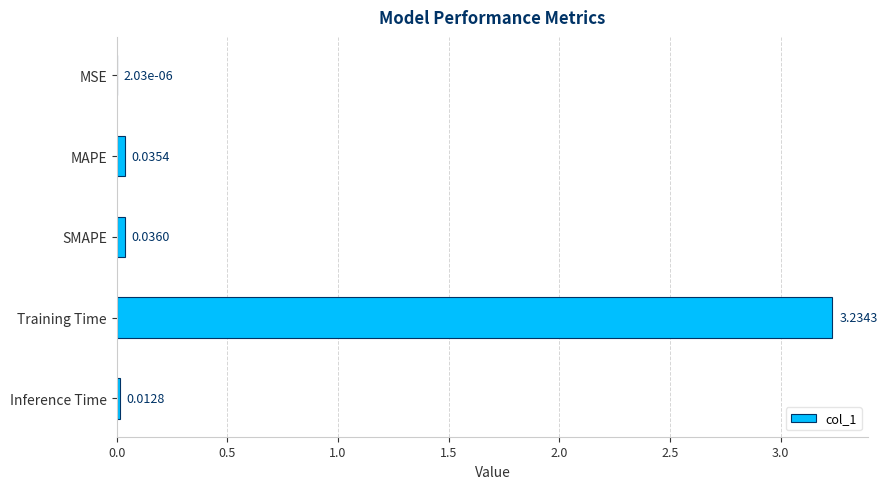

Which has a higher value, Inference Time or MSE?

Inference Time